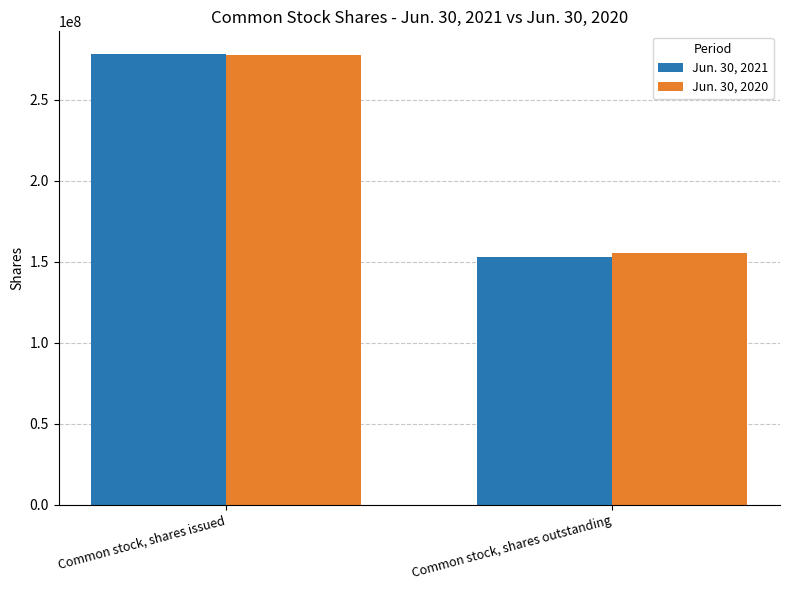

What is the maximum value for Jun. 30, 2021?

278435000